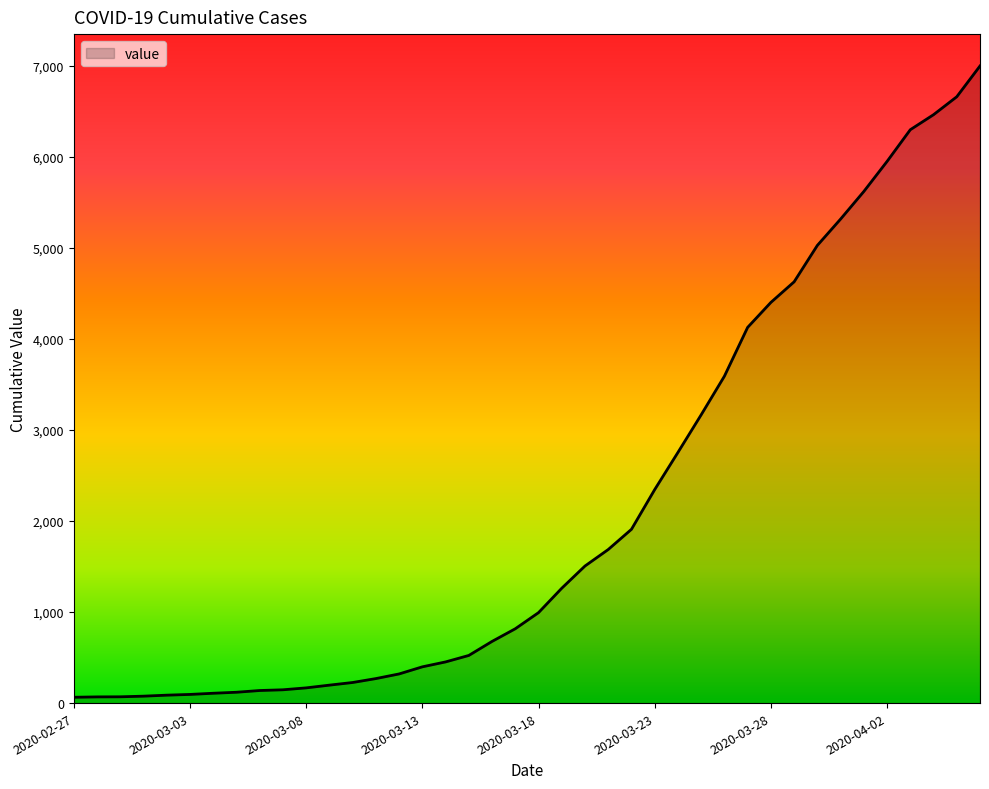

What is the difference between the maximum and minimum values?

6931